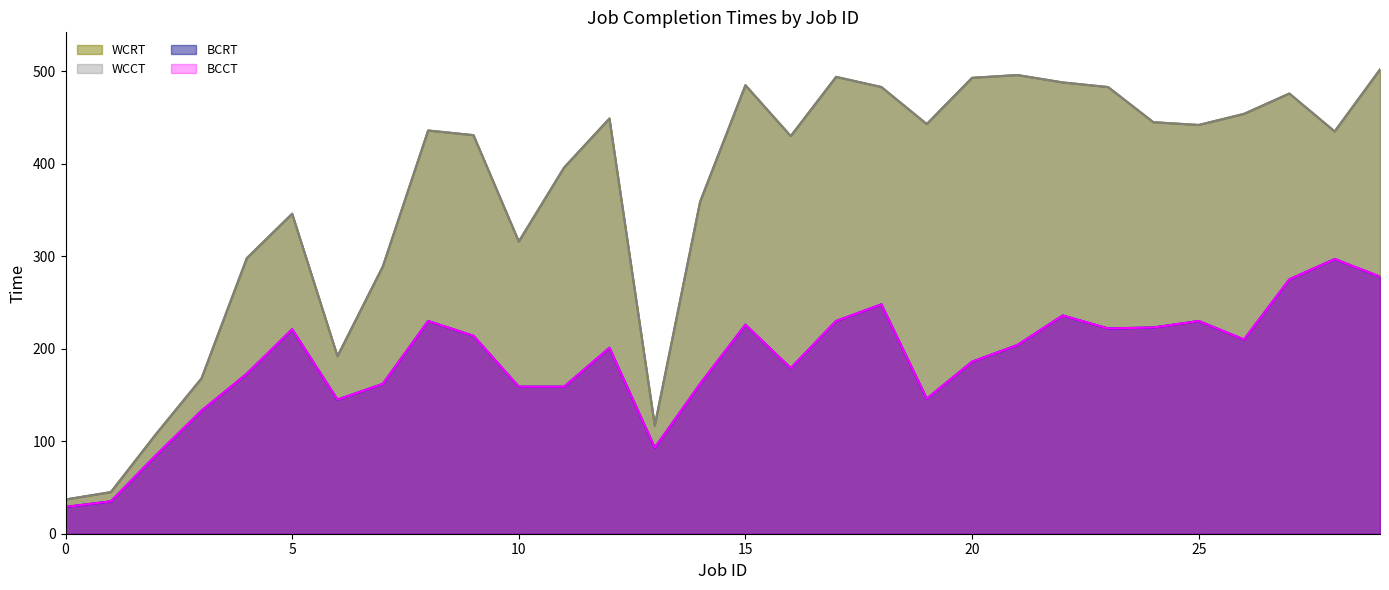

True or false: BCCT and WCCT cross at least once.

False